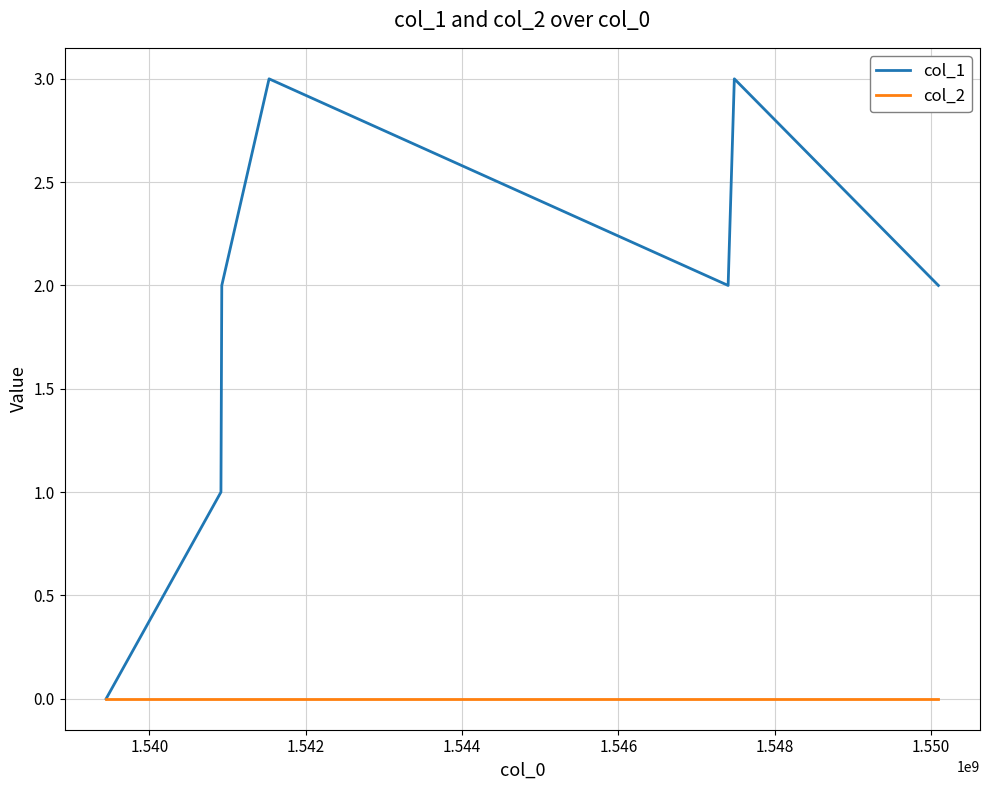

Which series has the largest total across all categories?

col_1